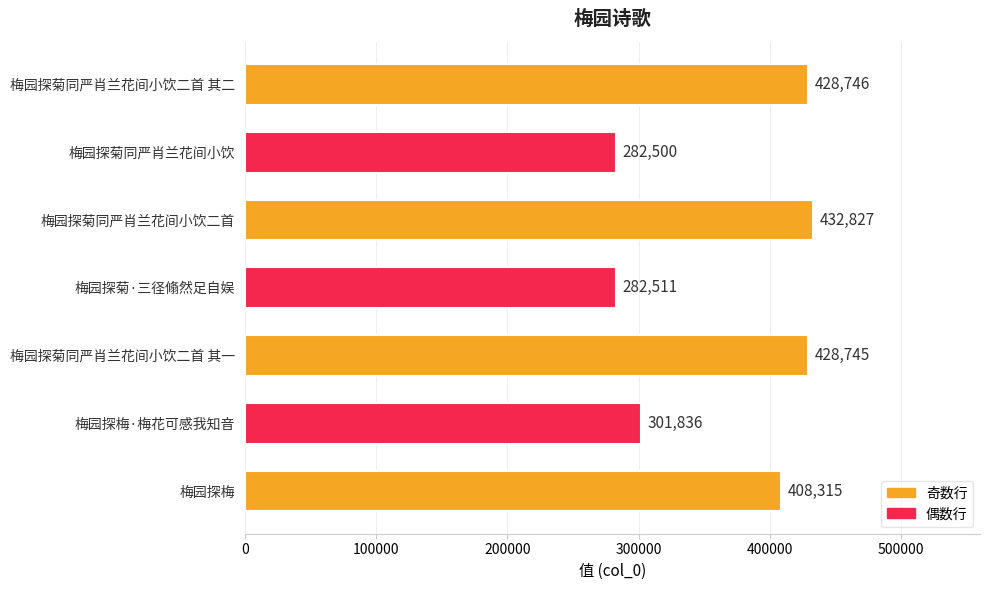

Reading top to bottom, extract all data points from this chart.

428746	282500	432827	282511	428745	301836	408315